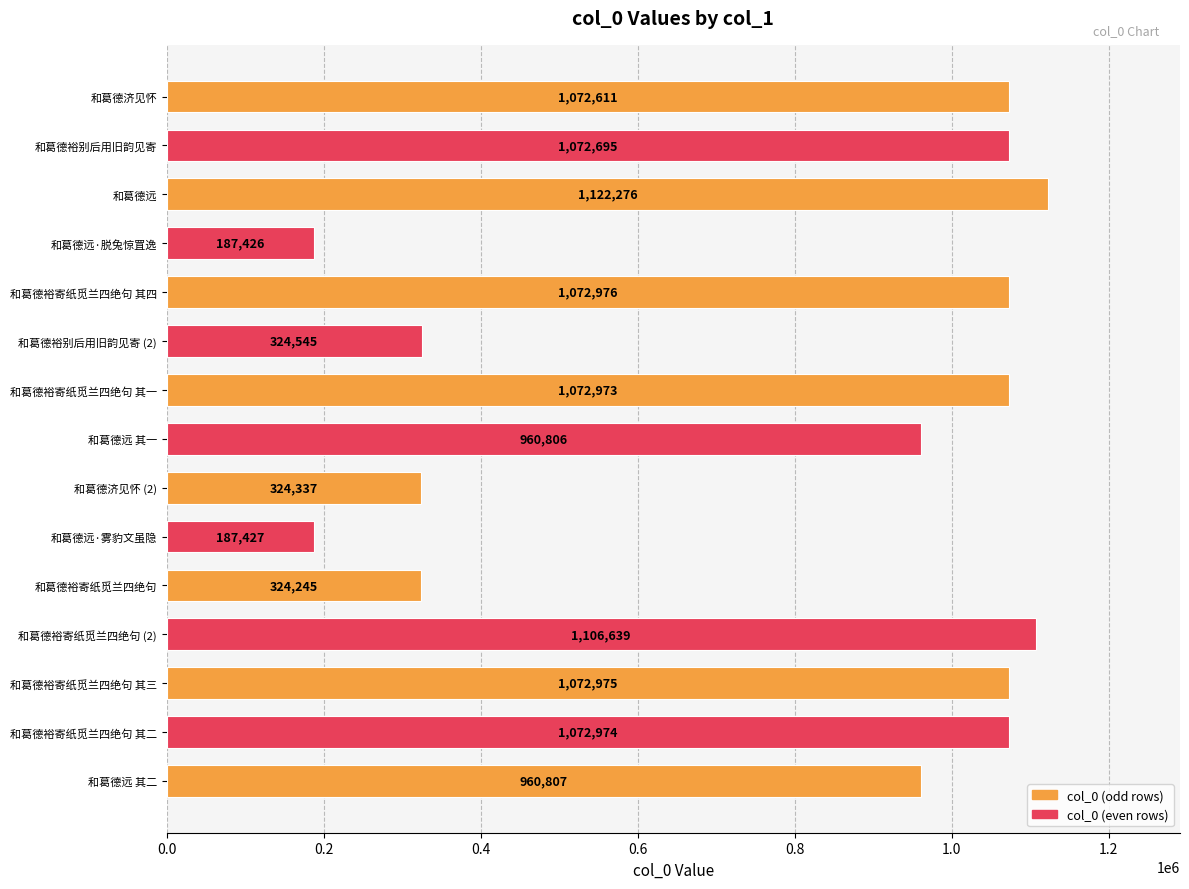

What is the label of the 11th bar from the top?

和葛德裕寄纸觅兰四绝句